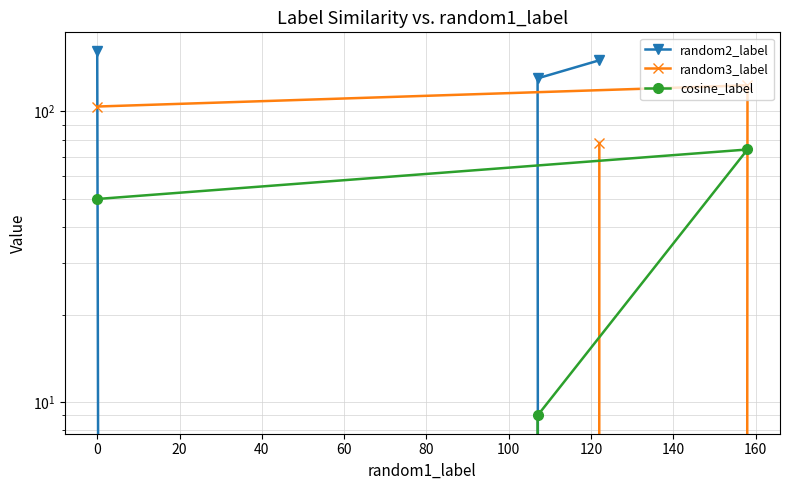

Does the chart have visible grid lines?

Yes